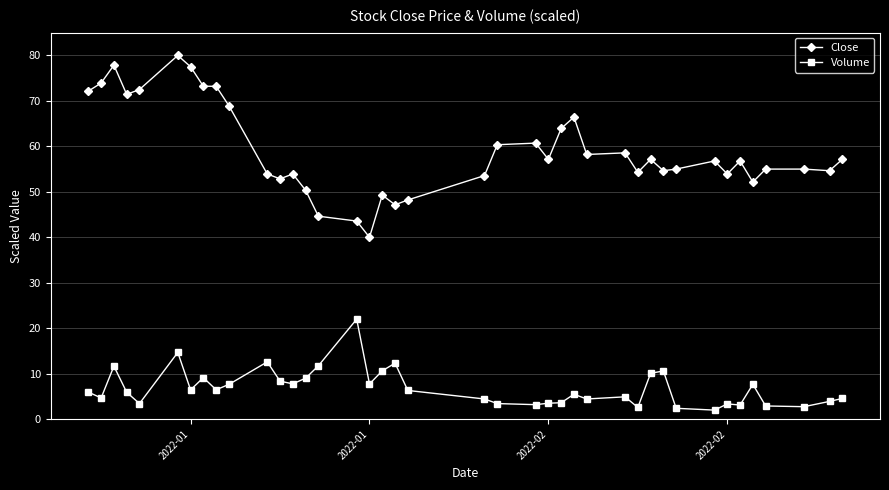

Rank the series by their average value, from lowest to highest.

Volume, Close